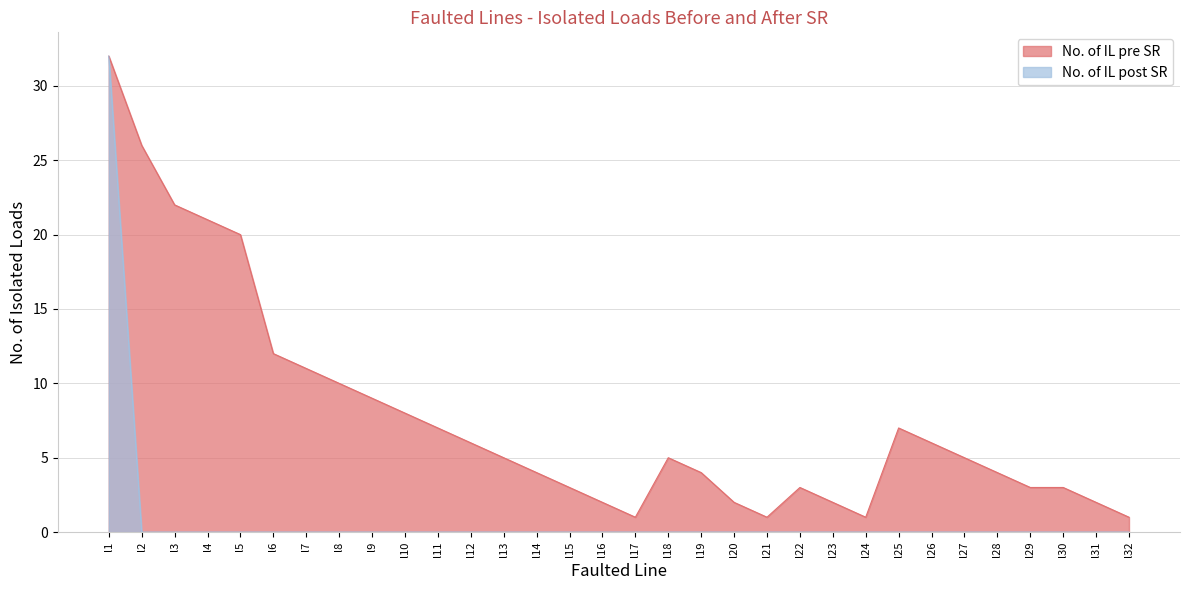

At l17, list the series in order from largest to smallest.

No. of IL pre SR, No. of IL post SR